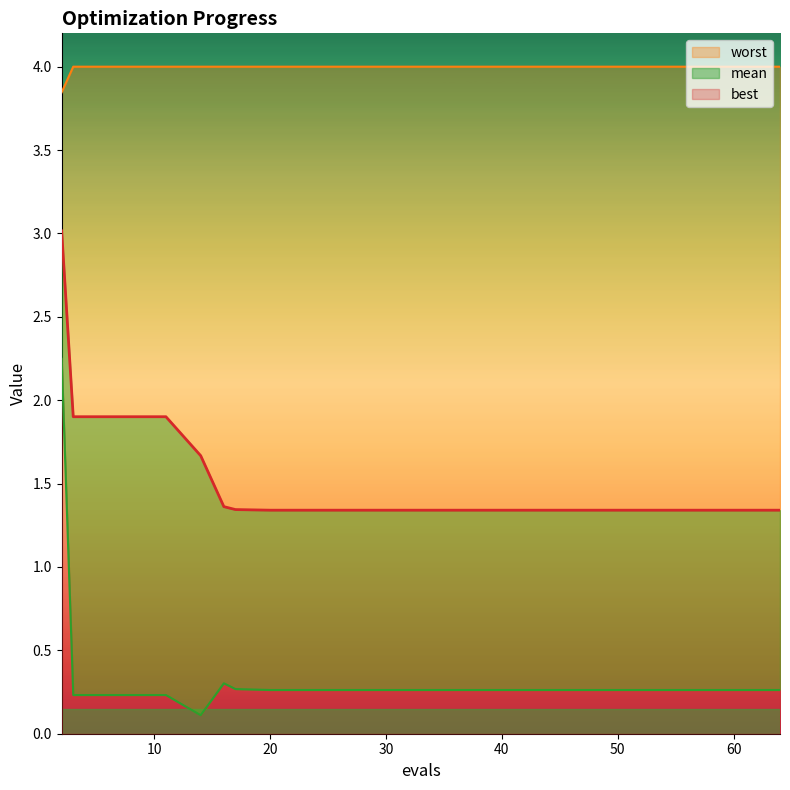

List the labels in order of best value, smallest first.

14, 3, 7, 11, 20, 24, 28, 32, 36, 40, 44, 48, 52, 56, 60, 64, 17, 16, 2